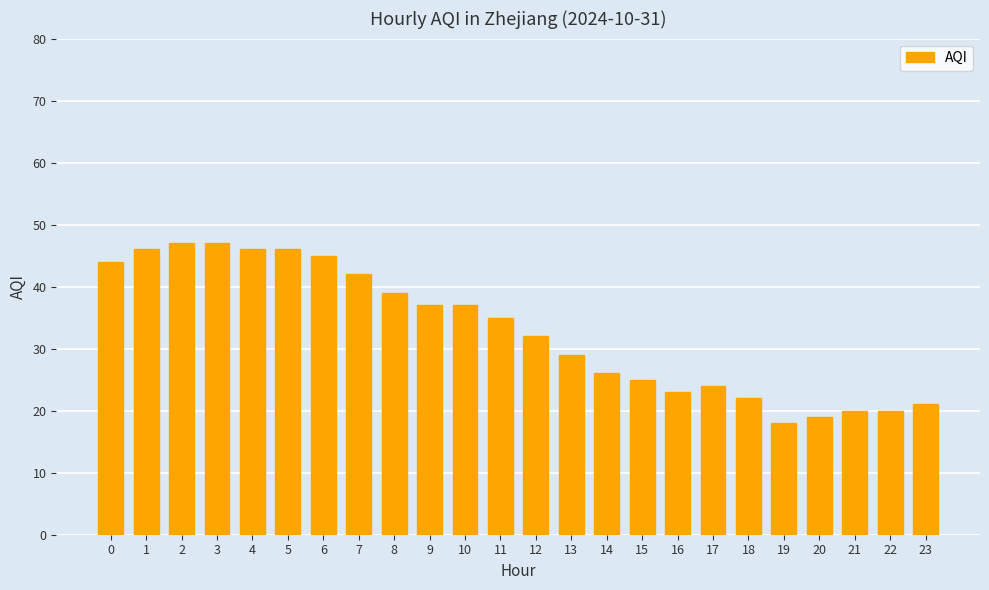

Does the chart contain any negative values?

No